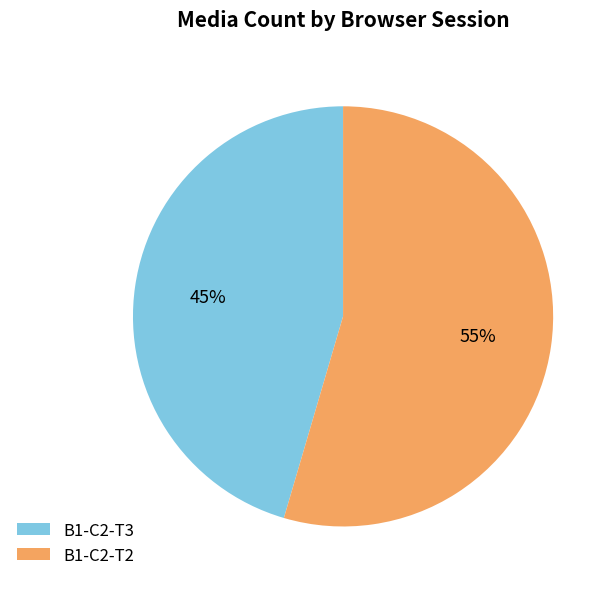

Which slice is the largest?

B1-C2-T2